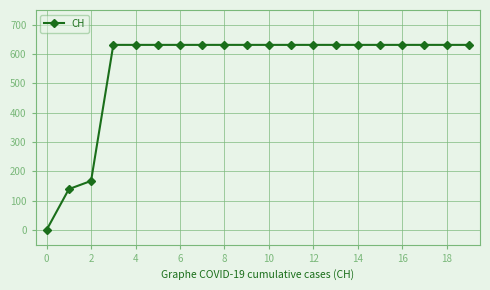

What is the value of the 8th point from the left?

631